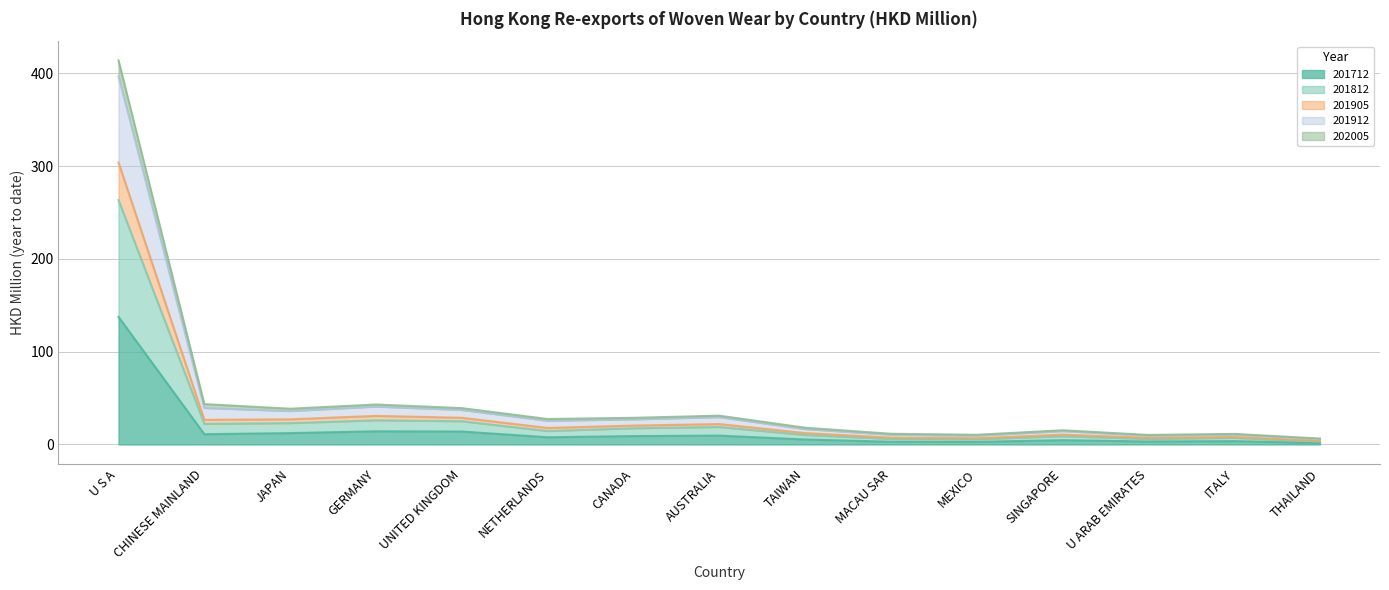

List the labels in order of 201712 value, largest first.

U S A, GERMANY, UNITED KINGDOM, JAPAN, CHINESE MAINLAND, AUSTRALIA, CANADA, NETHERLANDS, TAIWAN, SINGAPORE, ITALY, U ARAB EMIRATES, MACAU SAR, MEXICO, THAILAND